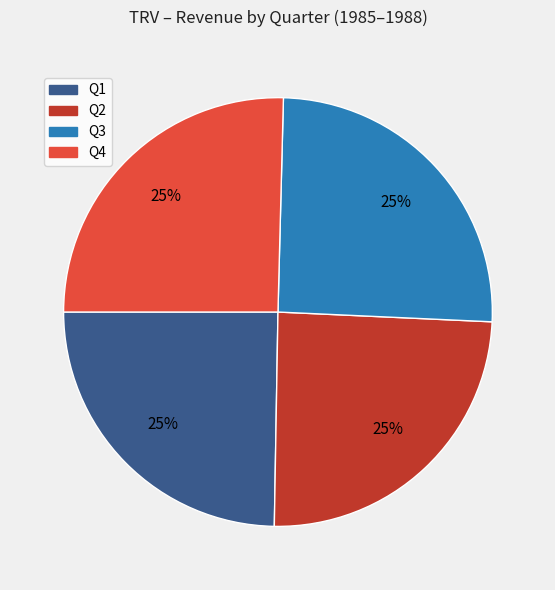

To the nearest percent, what is the average slice percentage?

25%